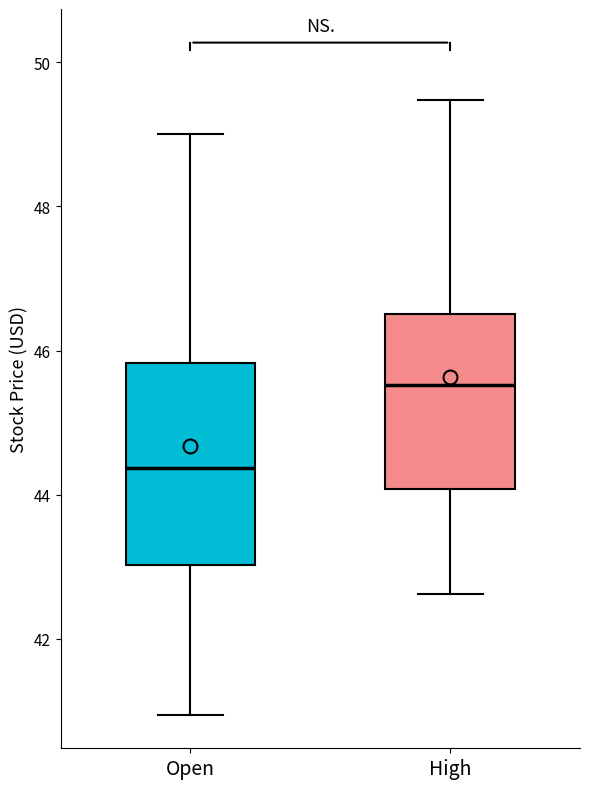

Comparing the boxes themselves (not the whiskers), which one is the tallest?

Open